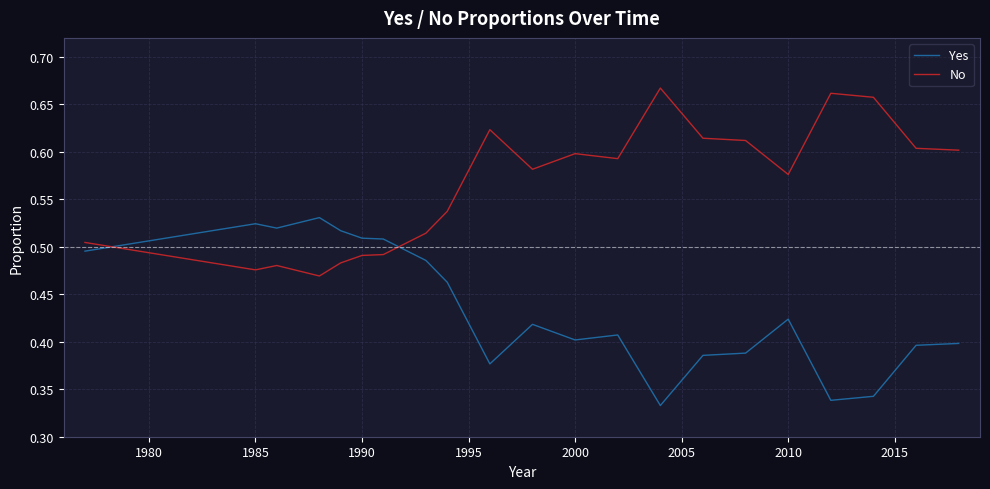

True or false: Yes and No cross at least once.

True